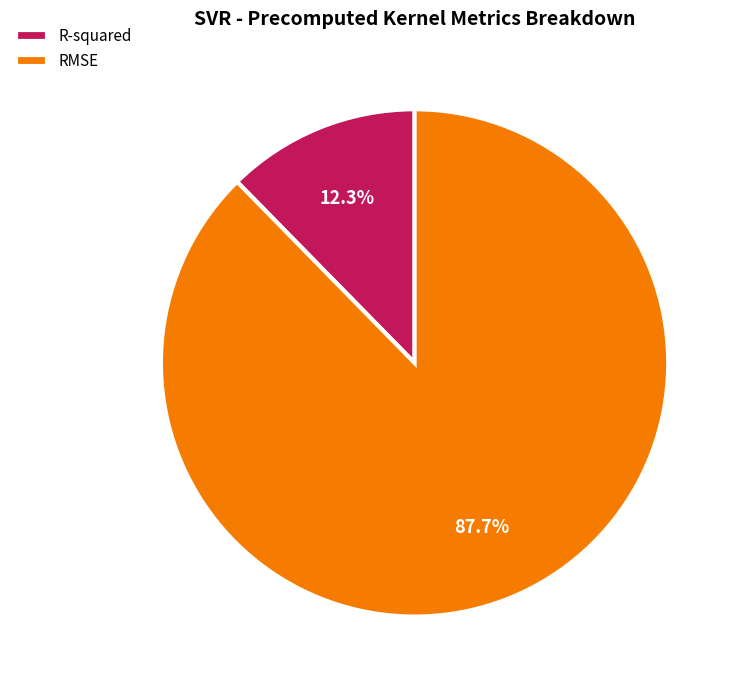

Does any single category account for the majority?

Yes